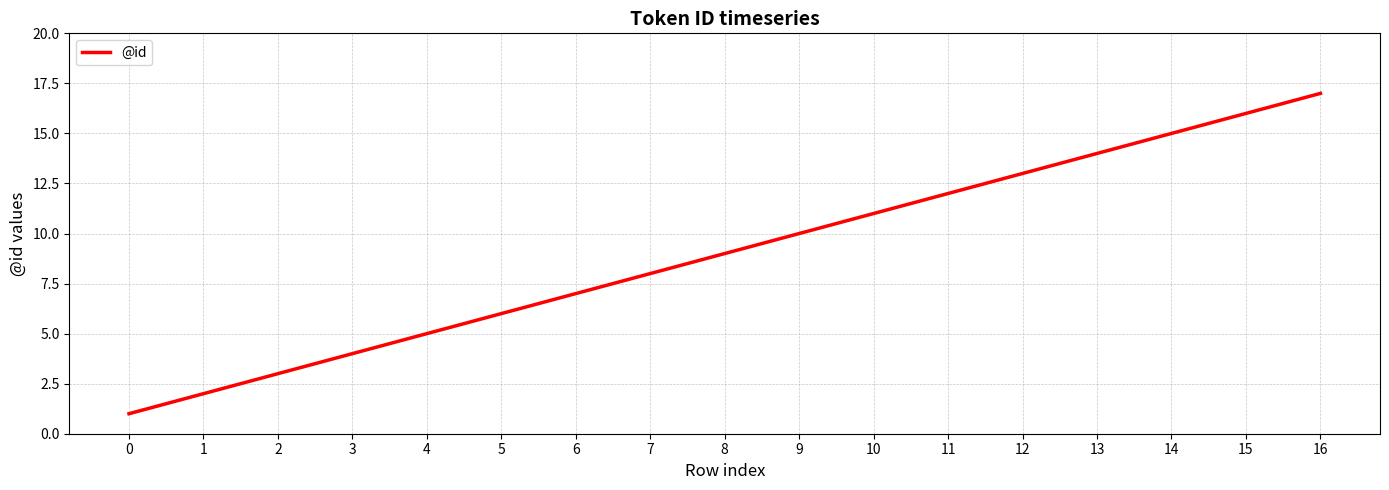

Rank the categories by value from highest to lowest.

16, 15, 14, 13, 12, 11, 10, 9, 8, 7, 6, 5, 4, 3, 2, 1, 0